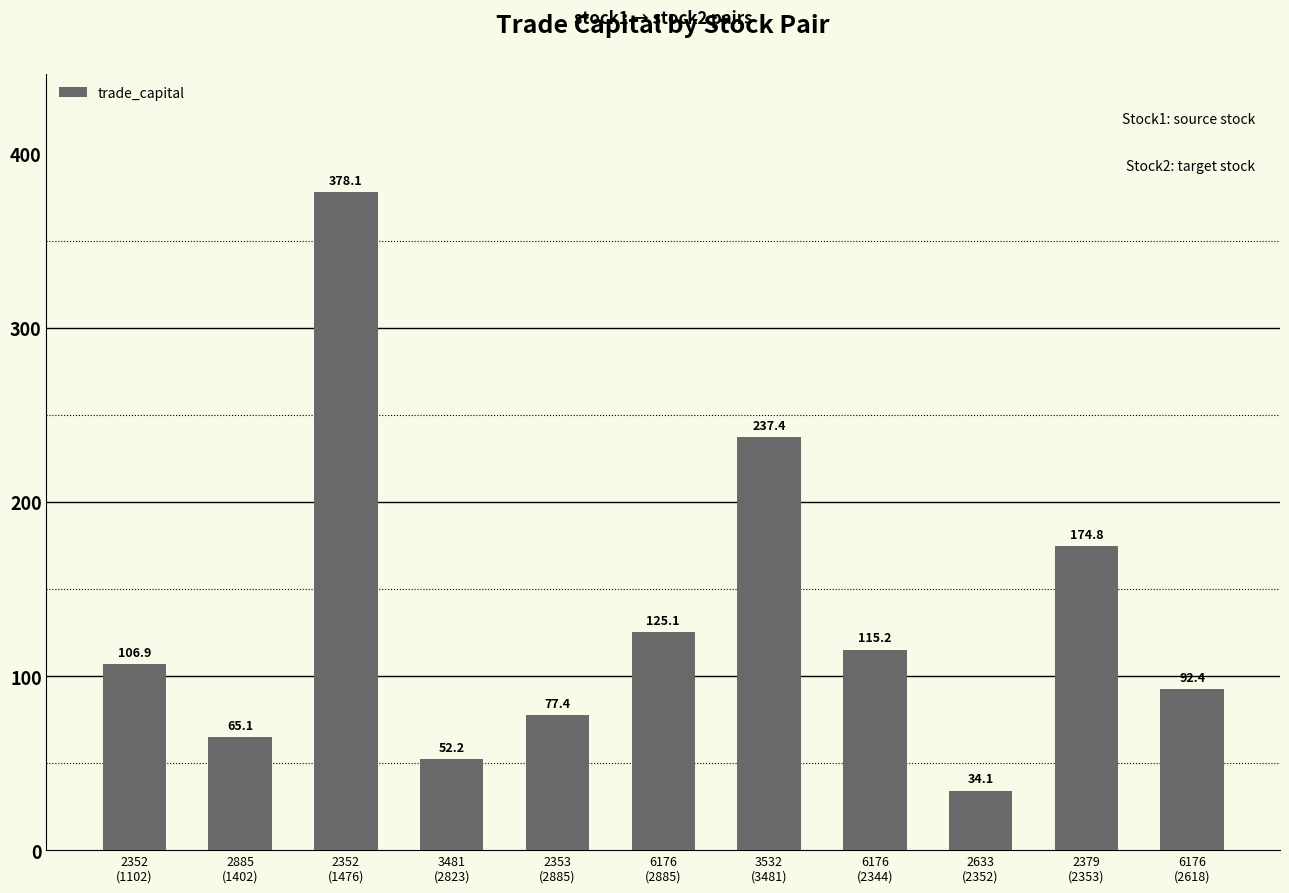

At which label is the value closest to 206?

2379
(2353)